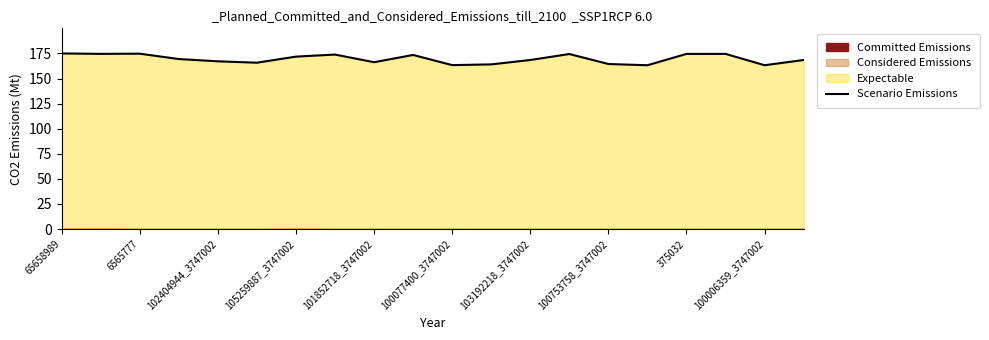

Reading left to right, list all the values displayed in this chart.

175.0	174.6	174.8	169.4	167.1	165.8	171.8	173.9	166.2	173.5	163.4	164.1	168.4	174.4	164.5	163.2	174.5	174.5	163.2	168.5